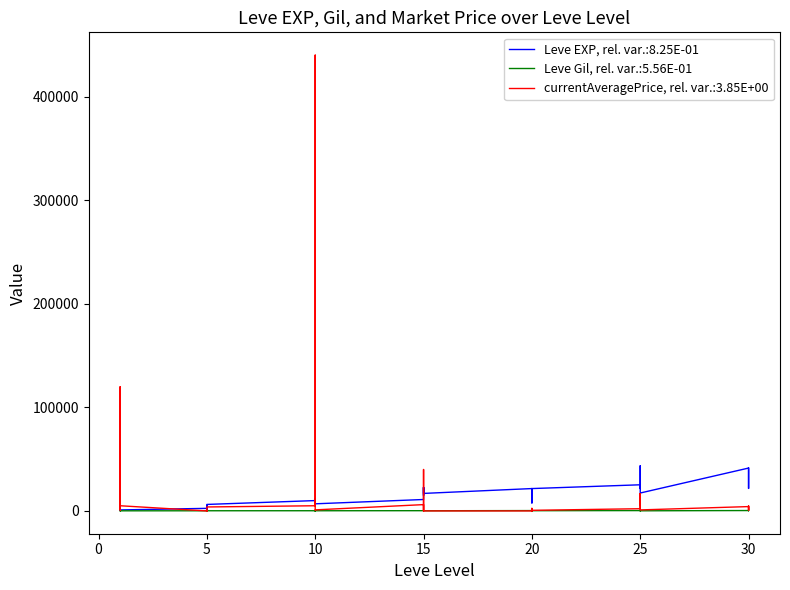

Between 15 and 30, which series saw the biggest shift?

Leve EXP